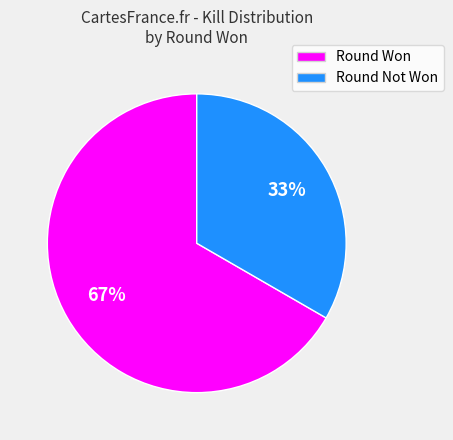

Does any single category account for the majority?

Yes